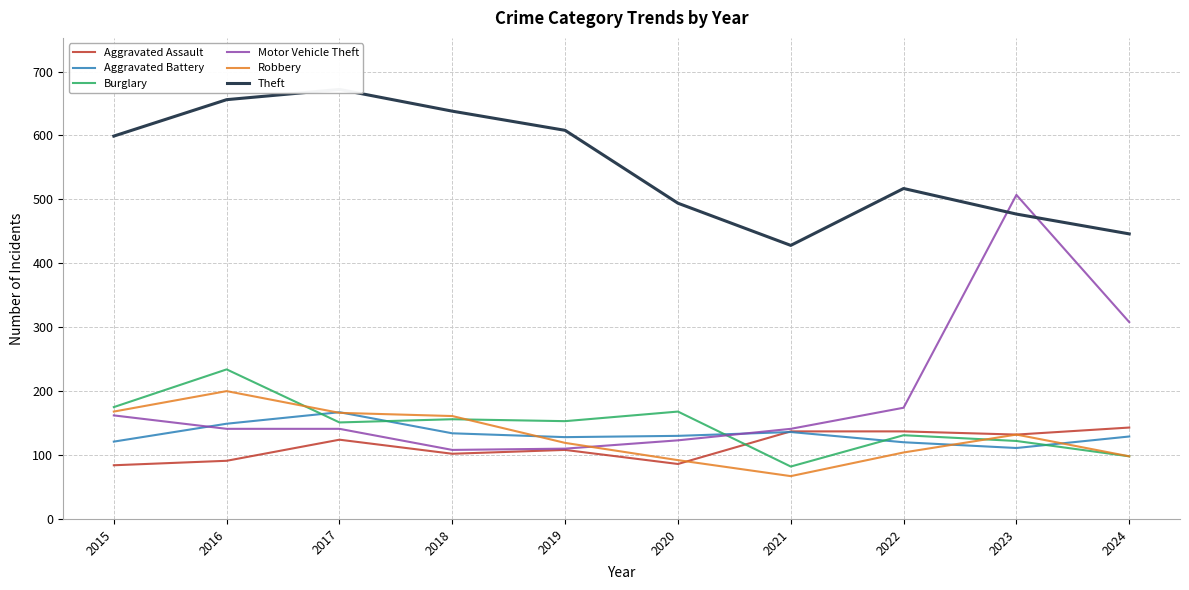

Reading left to right, list all the values displayed in this chart.

Aggravated Assault: 84	91	124	102	108	86	137	137	132	143
Aggravated Battery: 121	149	167	134	128	130	136	120	111	129
Burglary: 175	234	151	156	153	168	82	131	122	98
Motor Vehicle Theft: 162	141	141	108	110	123	141	174	507	308
Robbery: 168	200	166	161	119	92	67	104	132	98
Theft: 599	656	672	638	608	494	428	517	477	446